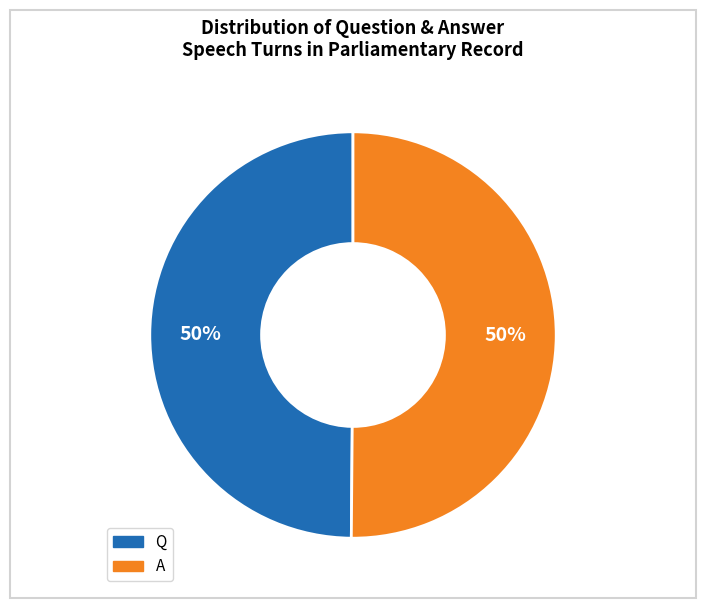

Approximately how many times larger is the value at Q compared to A?

1.0